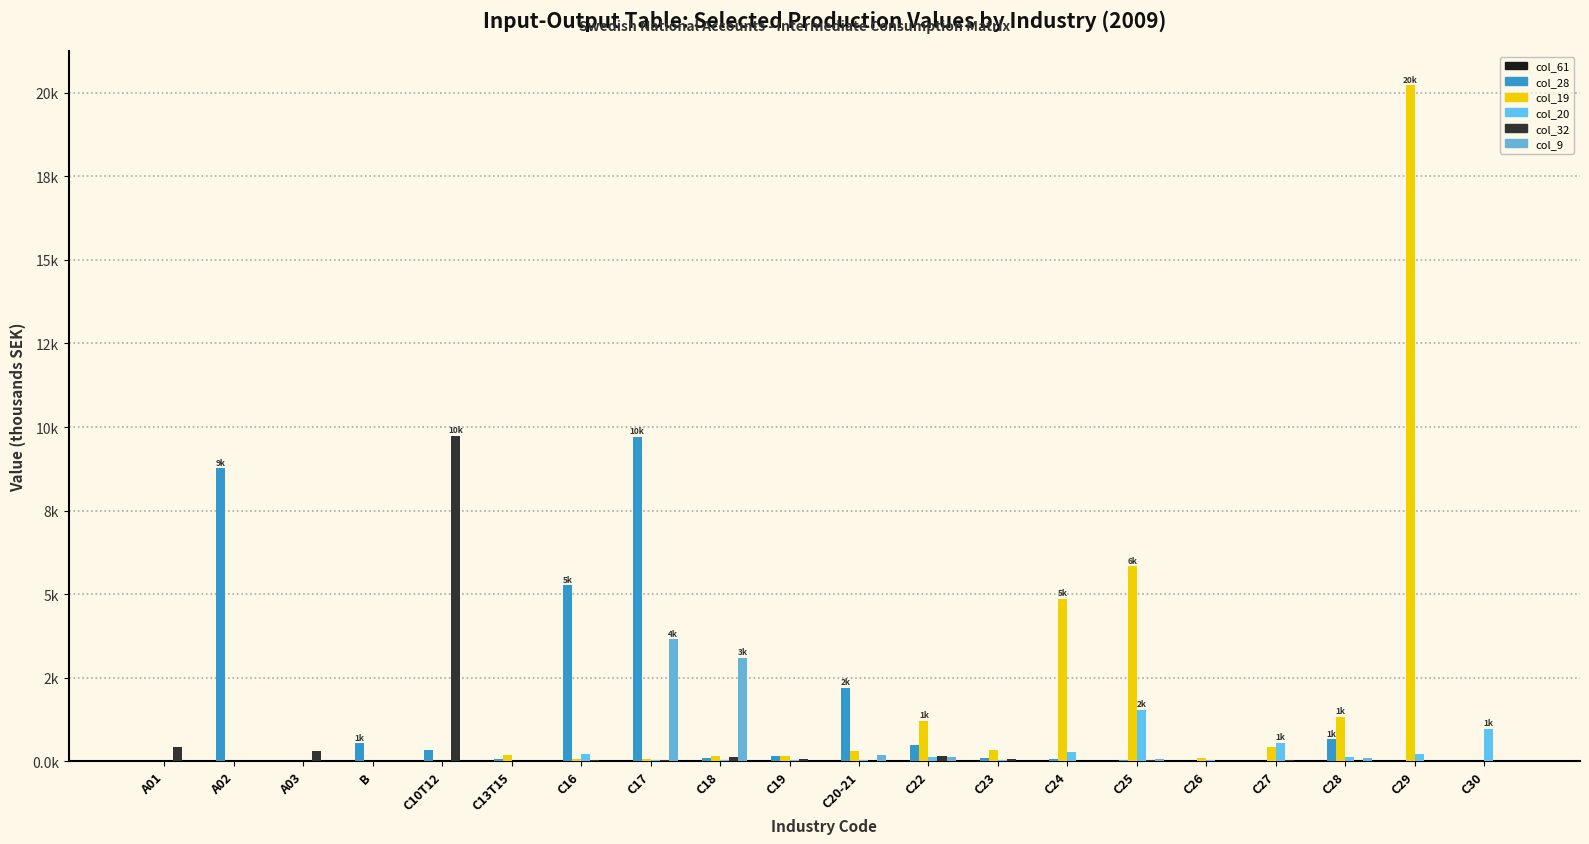

Which series has the widest spread of values?

col_19